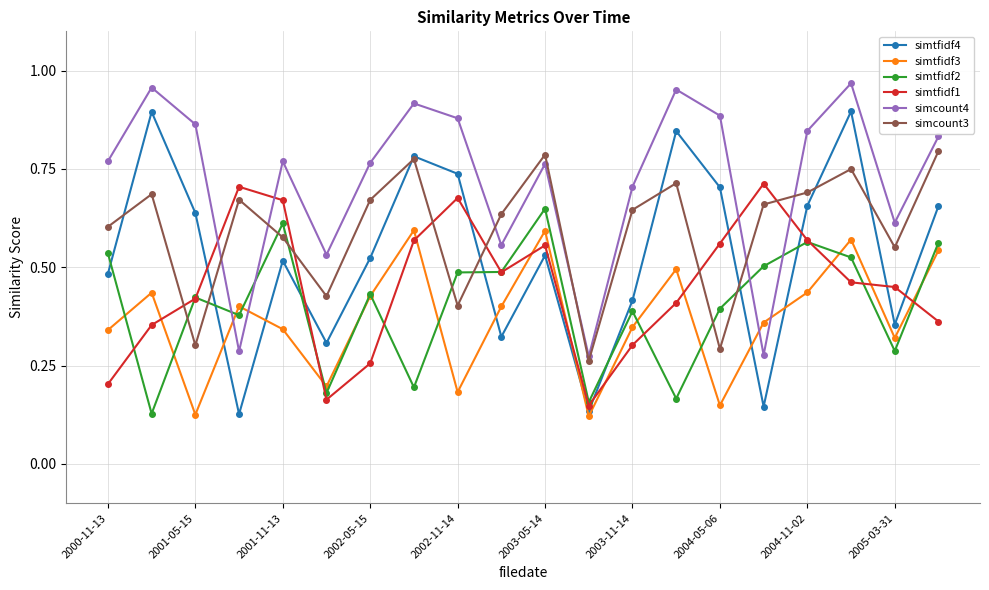

How many intersections are there between simtfidf2 and simcount3?

8